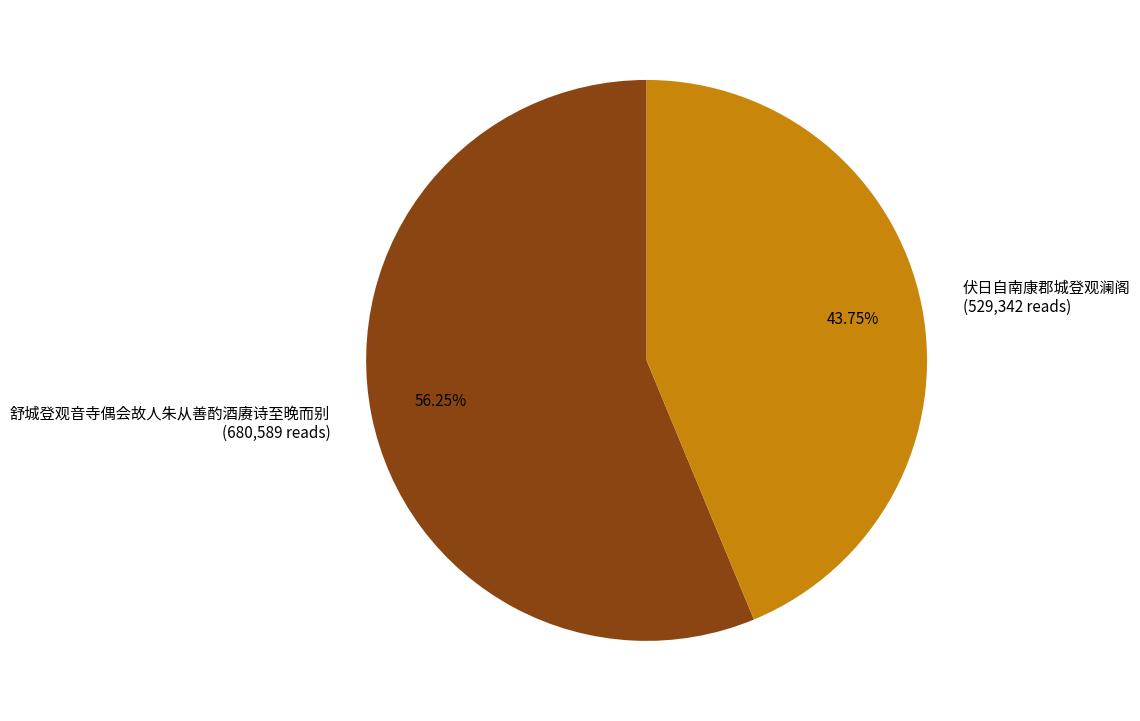

To the nearest percent, what percentage of the pie is 舒城登观音寺偶会故人朱从善酌酒赓诗至晚而别?

56%